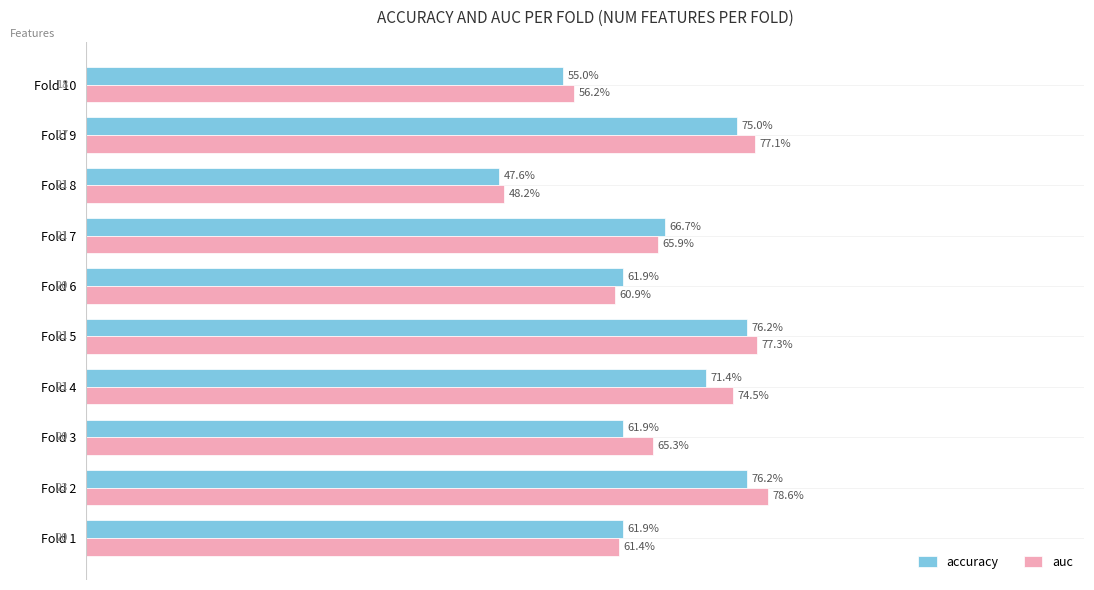

What are all the series names shown in the legend?

accuracy, auc